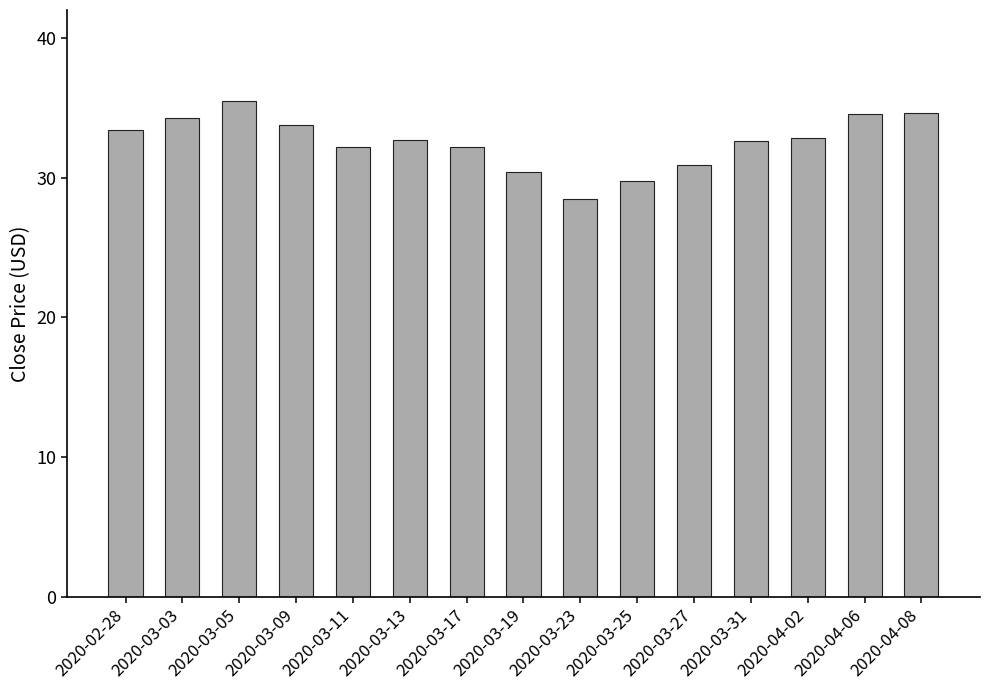

Where does the data first go above 32?

2020-02-28